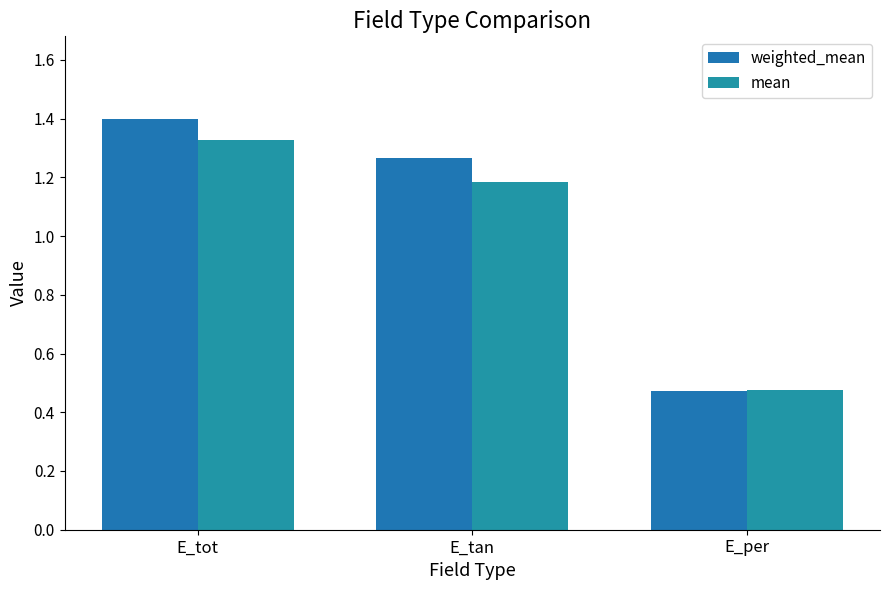

Rank the series by their average value, from lowest to highest.

mean, weighted_mean